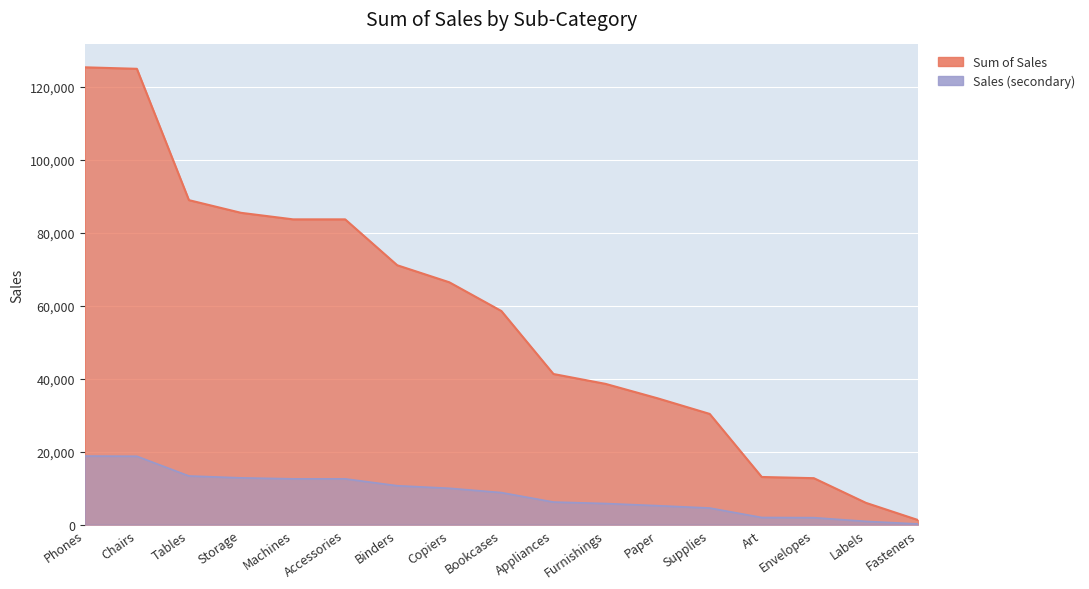

How many data points are less than 58539?

8